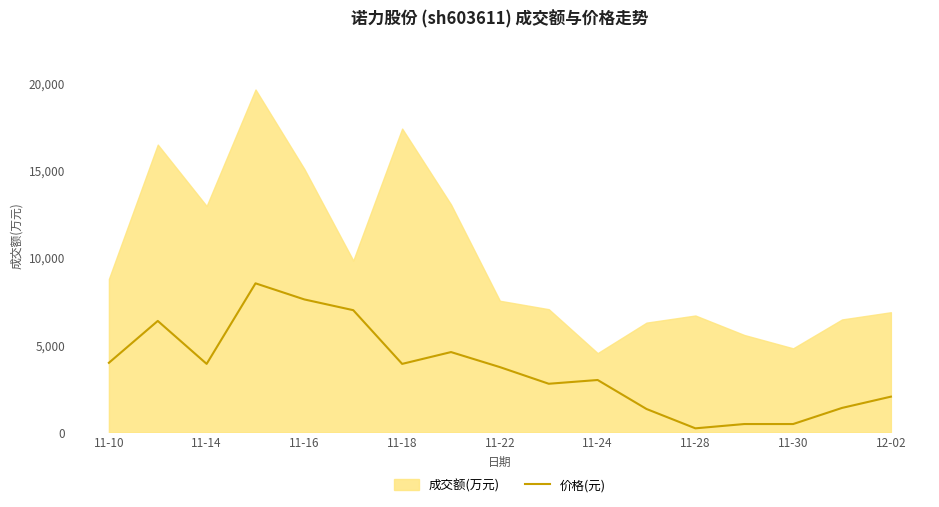

List the series in order of their overall mean, lowest first.

价格(元), 成交额(万元)